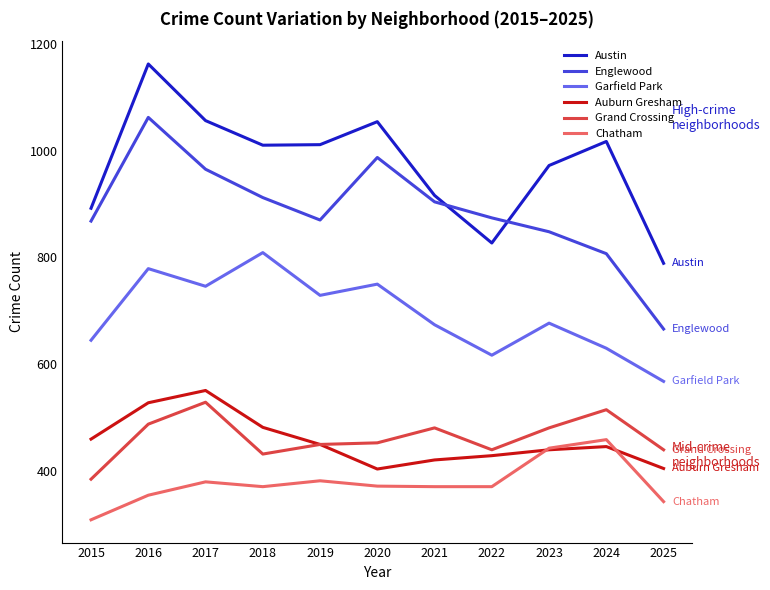

True or false: Garfield Park has a value of 809 at 2018.

True